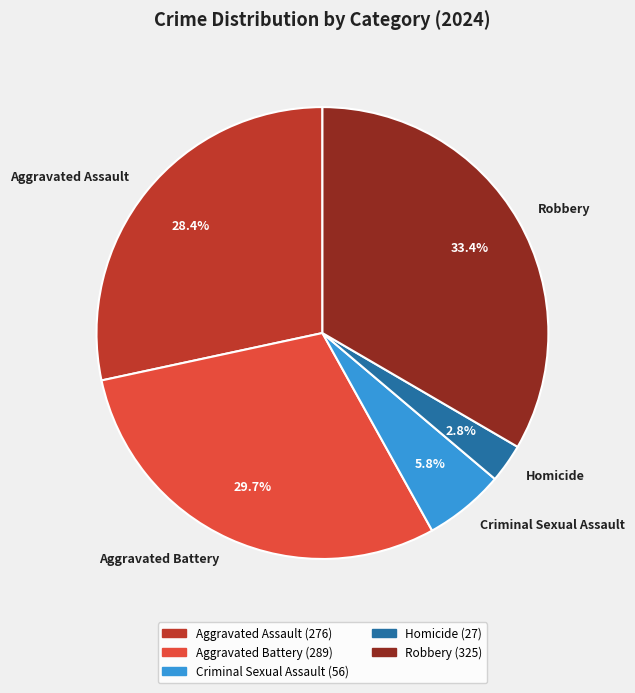

To the nearest percent, what is the difference between the largest and smallest slice percentages?

31%